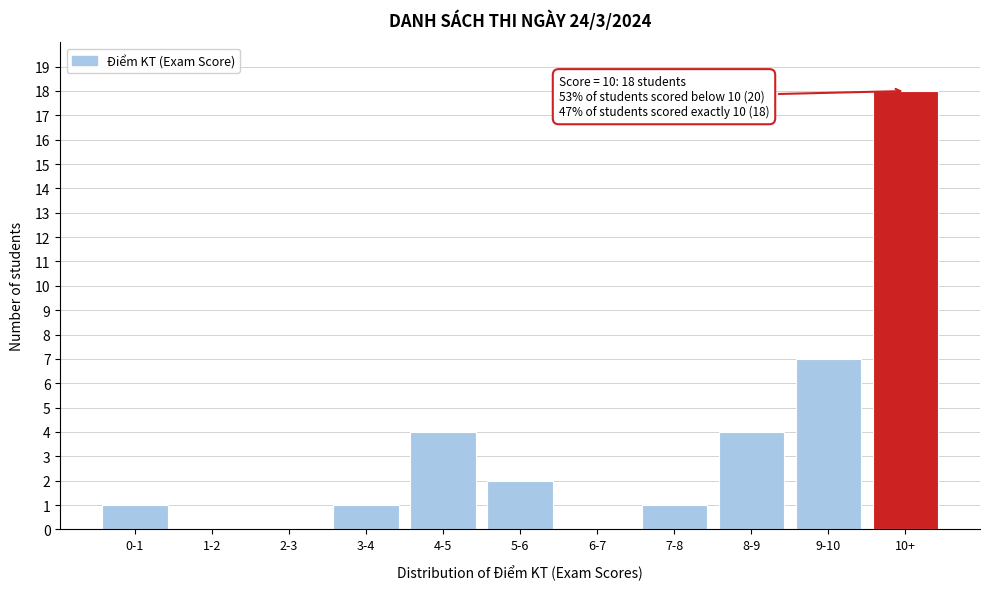

Reading left to right, transcribe all the data shown in this chart.

0-1=1	1-2=0	2-3=0	3-4=1	4-5=4	5-6=2	6-7=0	7-8=1	8-9=4	9-10=7	10+=18